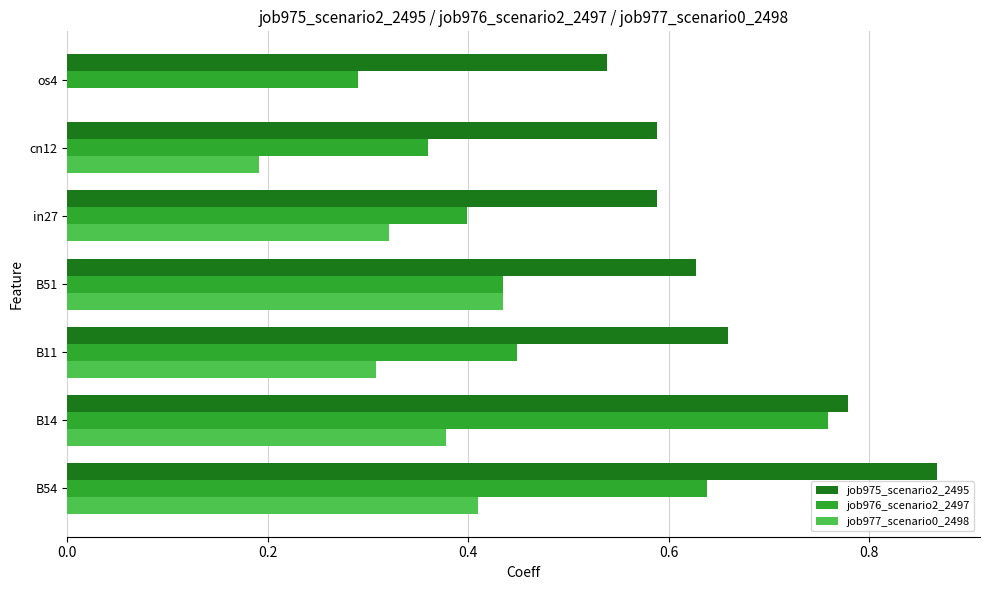

The job977_scenario0_2498 series shows 0.6 at B54. True or false?

False